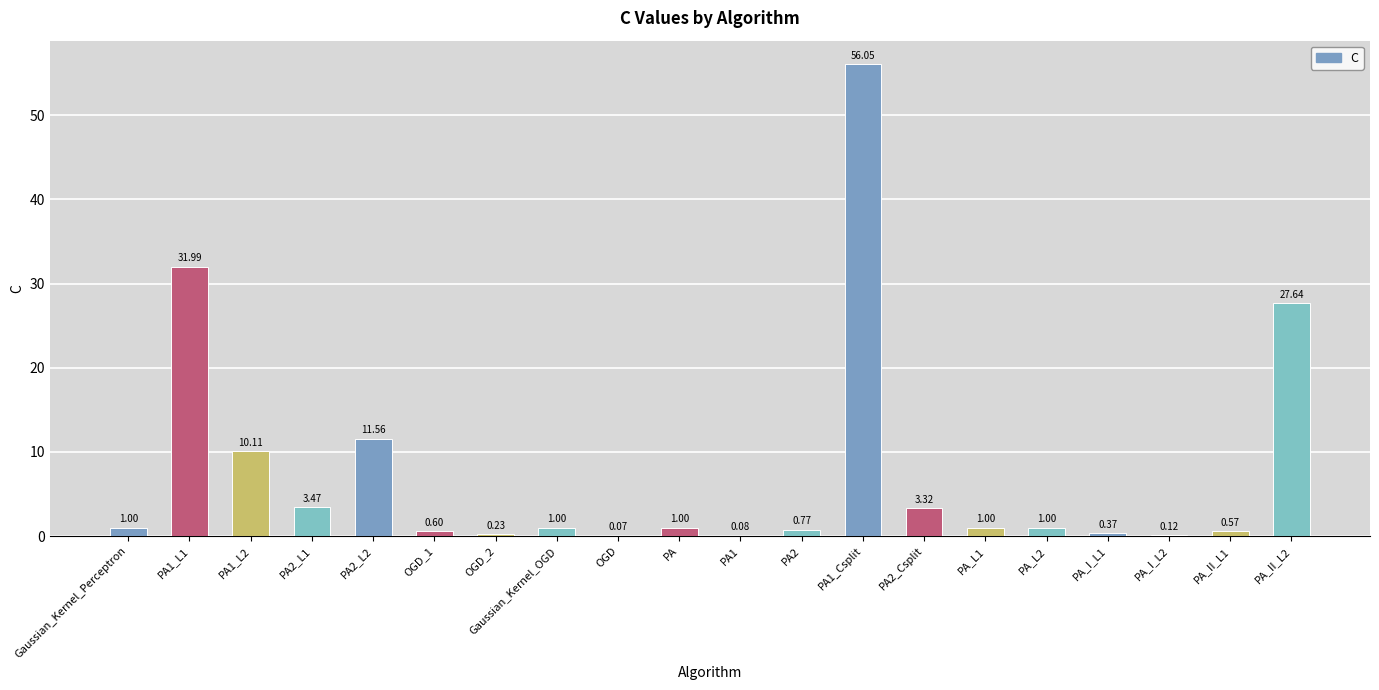

What is the sum of all values?

151.9